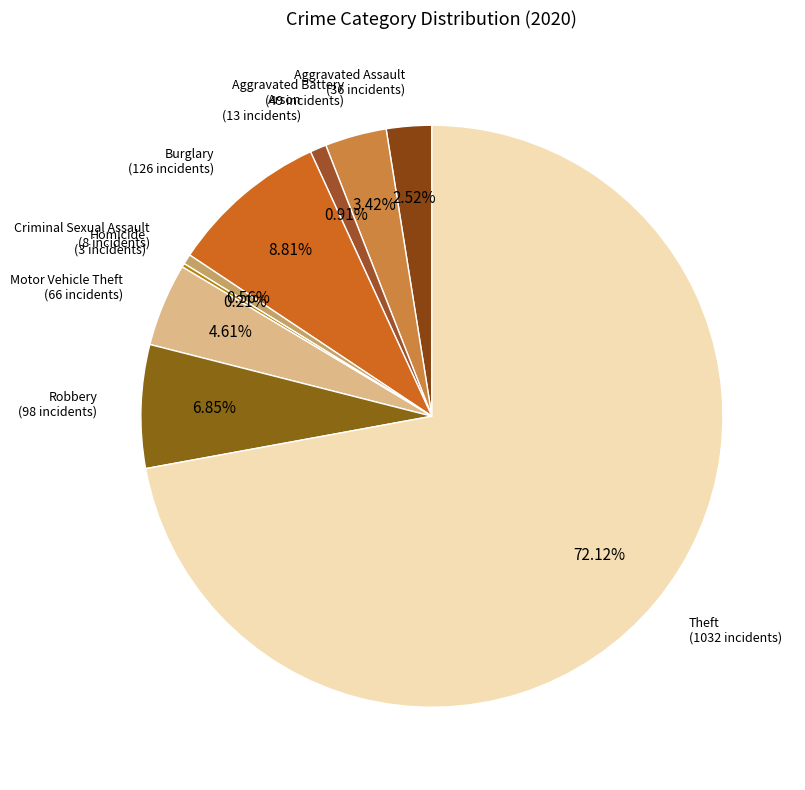

Count the number of slices in the pie.

9